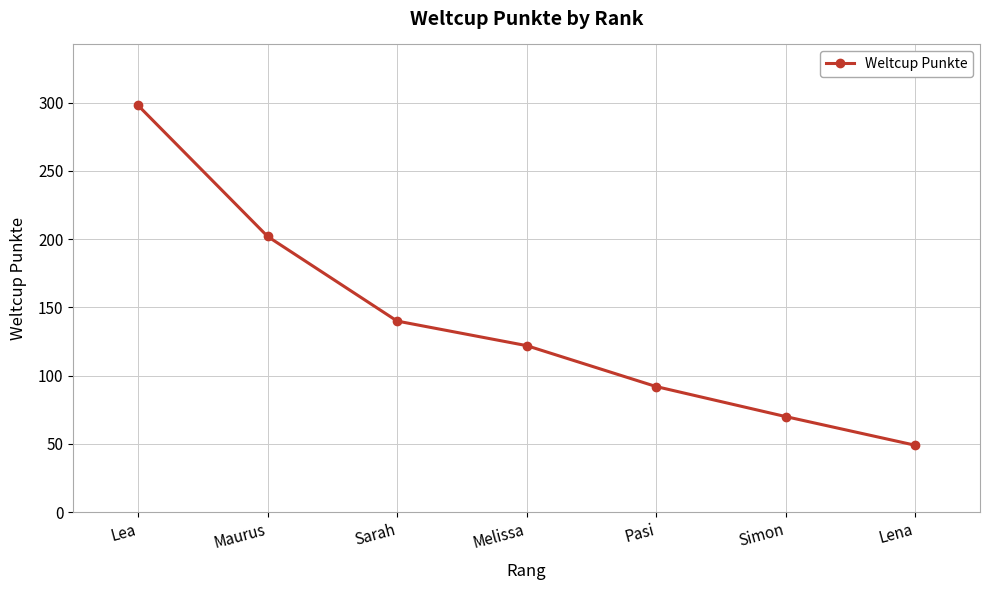

List the labels in order of value, smallest first.

Lena, Simon, Pasi, Melissa, Sarah, Maurus, Lea